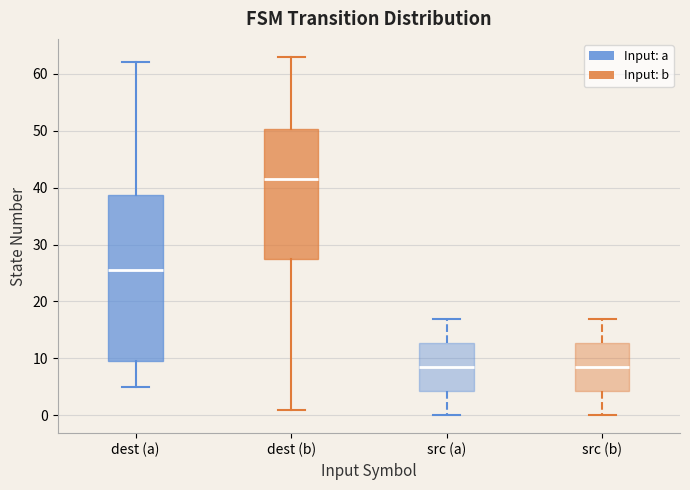

Reading left to right, transcribe this box plot: for each box, give where its median line is, the range the box spans, and where its two whiskers end, as read against the y-axis. The values are not printed on the chart, so give them approximately, as read against the axis.

dest (a): median 26, box 10 to 39, whiskers 5 to 62
dest (b): median 42, box 28 to 50, whiskers 1 to 63
src (a): median 9, box 4 to 13, whiskers 0 to 17
src (b): median 9, box 4 to 13, whiskers 0 to 17